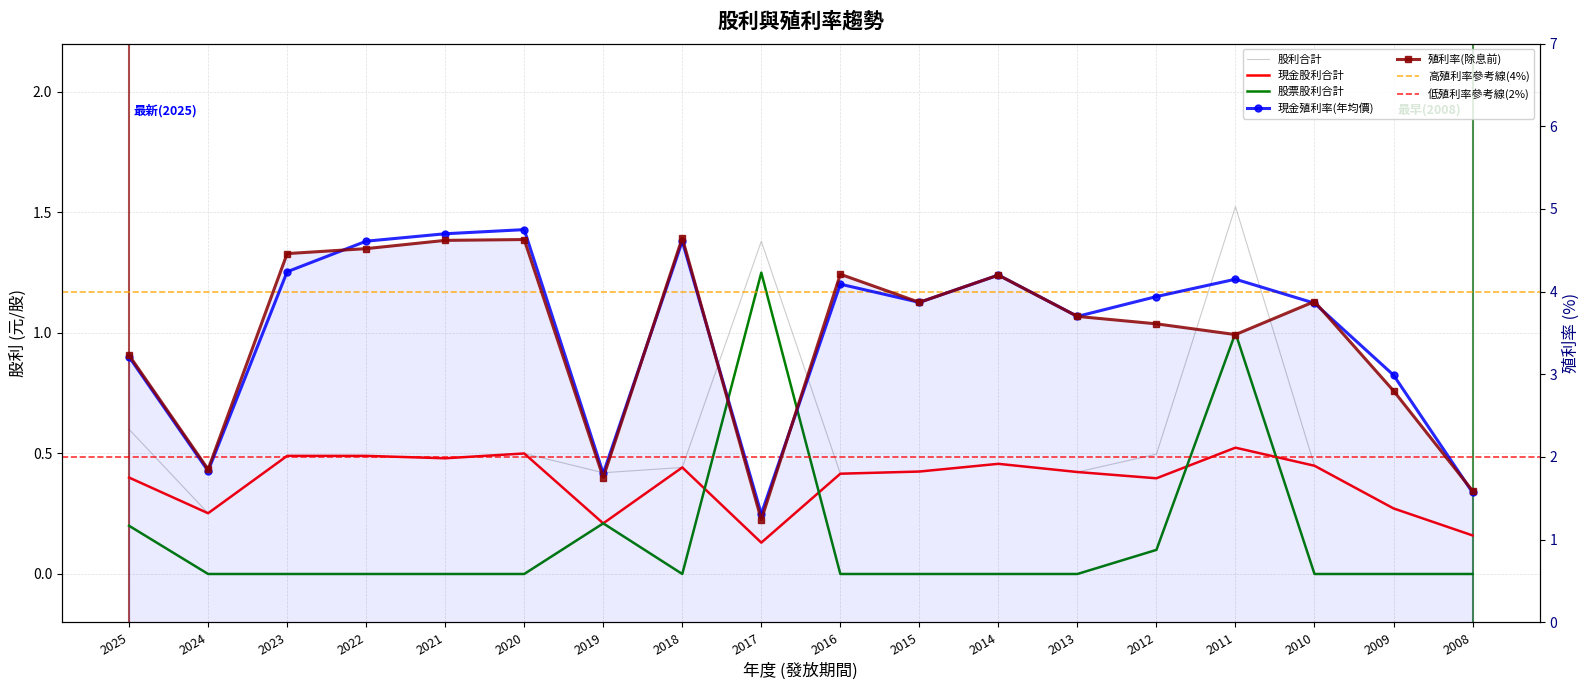

Reading left to right, transcribe all the data shown in this chart.

股利合計: 0.6	0.3	0.5	0.5	0.5	0.5	0.4	0.4	1.4	0.4	0.4	0.5	0.4	0.5	1.5	0.4	0.3	0.2
現金股利合計: 0.4	0.3	0.5	0.5	0.5	0.5	0.2	0.4	0.1	0.4	0.4	0.5	0.4	0.4	0.5	0.4	0.3	0.2
股票股利合計: 0.2	0.0	0.0	0.0	0.0	0.0	0.2	0.0	1.2	0.0	0.0	0.0	0.0	0.1	1.0	0.0	0.0	0.0
現金殖利率(年均價): 3.2	1.8	4.2	4.6	4.7	4.8	1.8	4.6	1.3	4.1	3.9	4.2	3.7	3.9	4.2	3.9	3.0	1.6
殖利率(除息前): 3.2	1.9	4.5	4.5	4.6	4.6	1.8	4.7	1.2	4.2	3.9	4.2	3.7	3.6	3.5	3.9	2.8	1.6